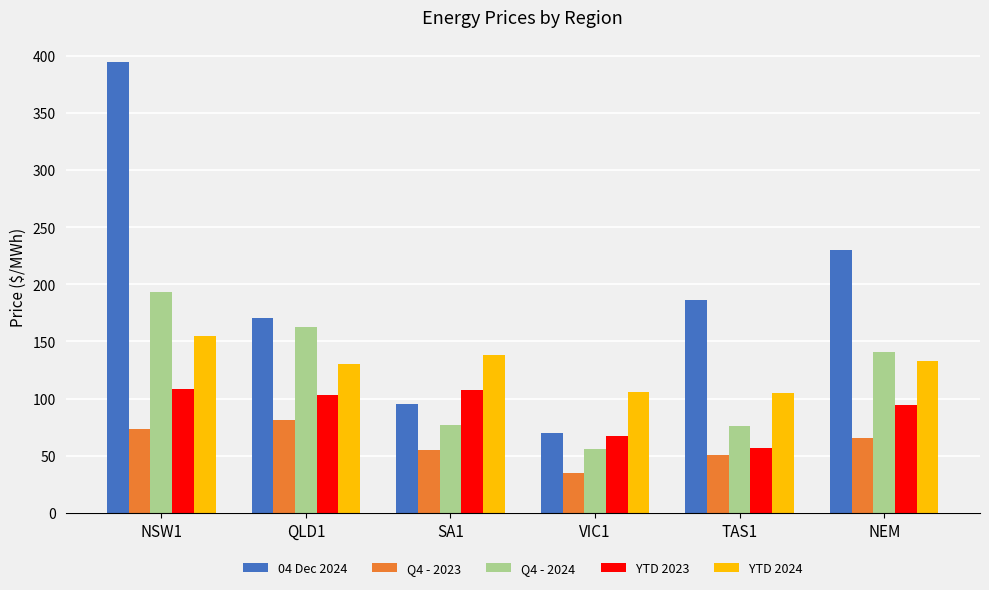

How many values in the Q4 - 2024 series are below 140?

3